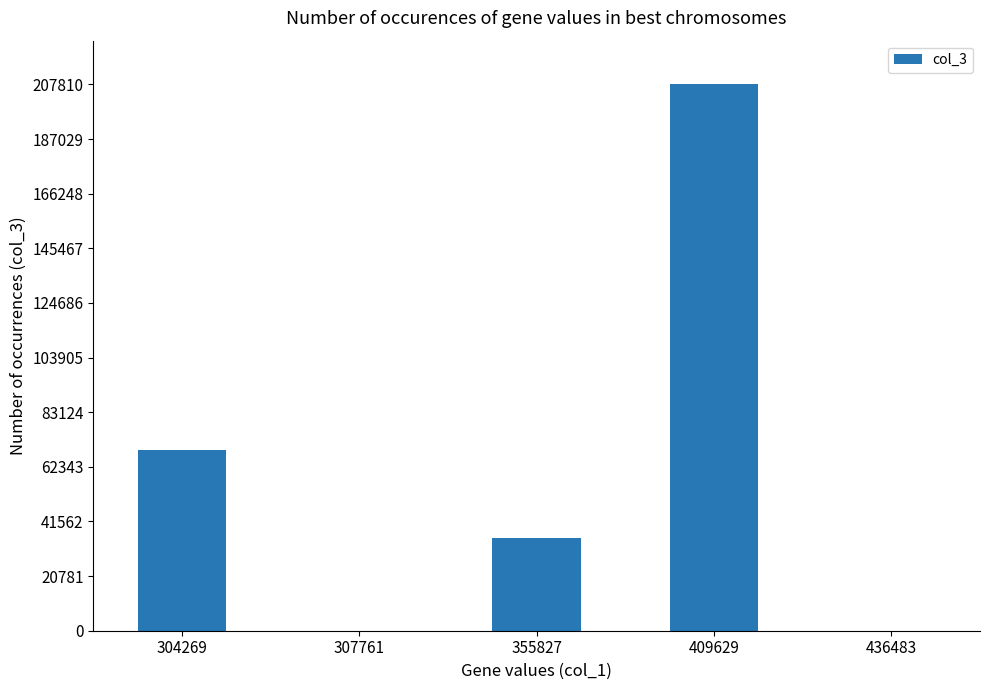

At which category does the chart reach its peak across all series?

409629